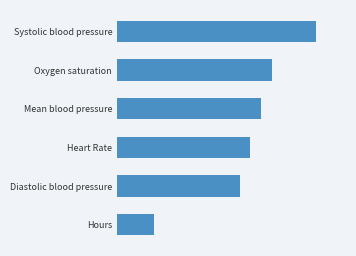

Does the chart contain any negative values?

No